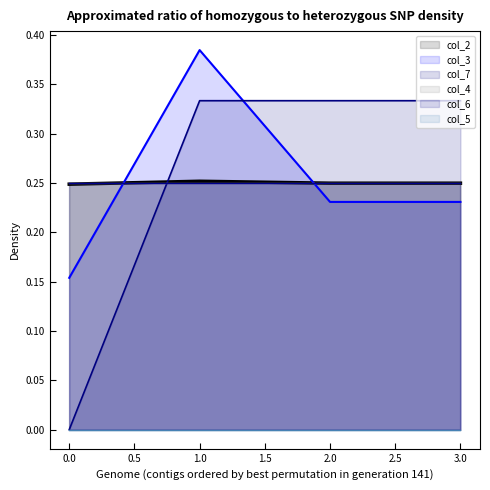

What is the sum of the col_2 values at 0 and 1?

0.5